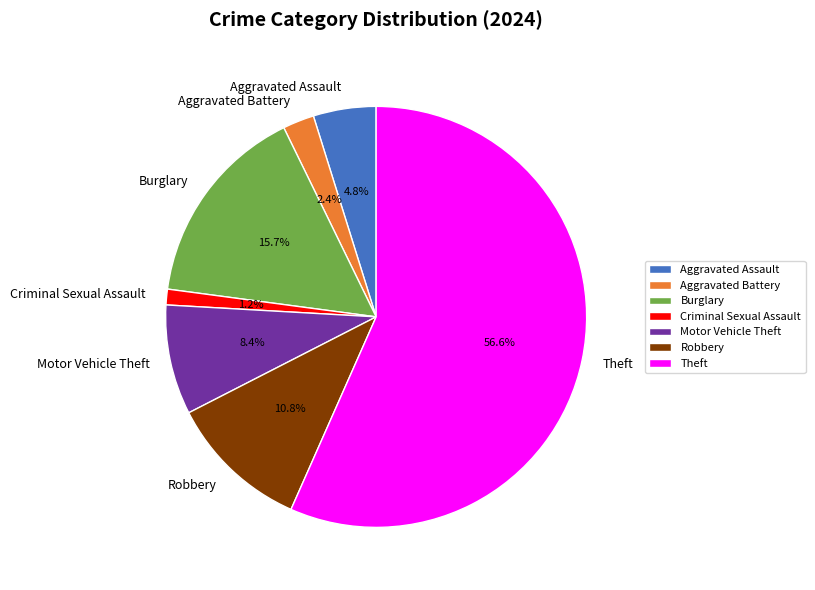

To the nearest percent, what portion does Theft represent?

57%